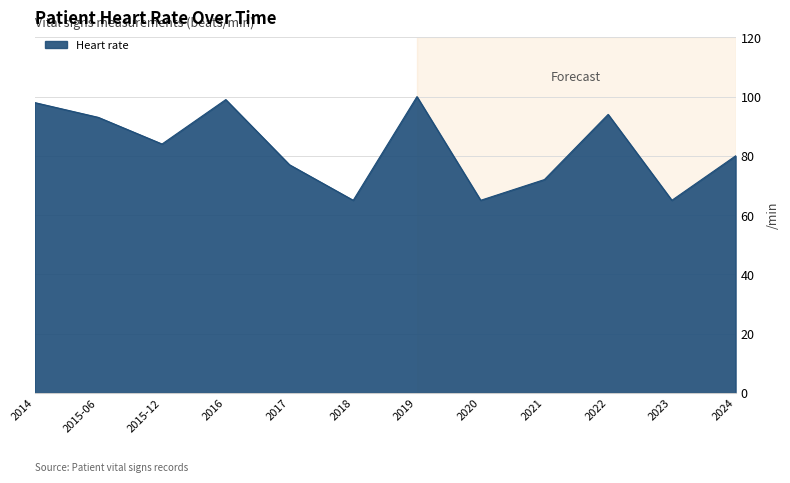

Where is the first local minimum?

2015-12